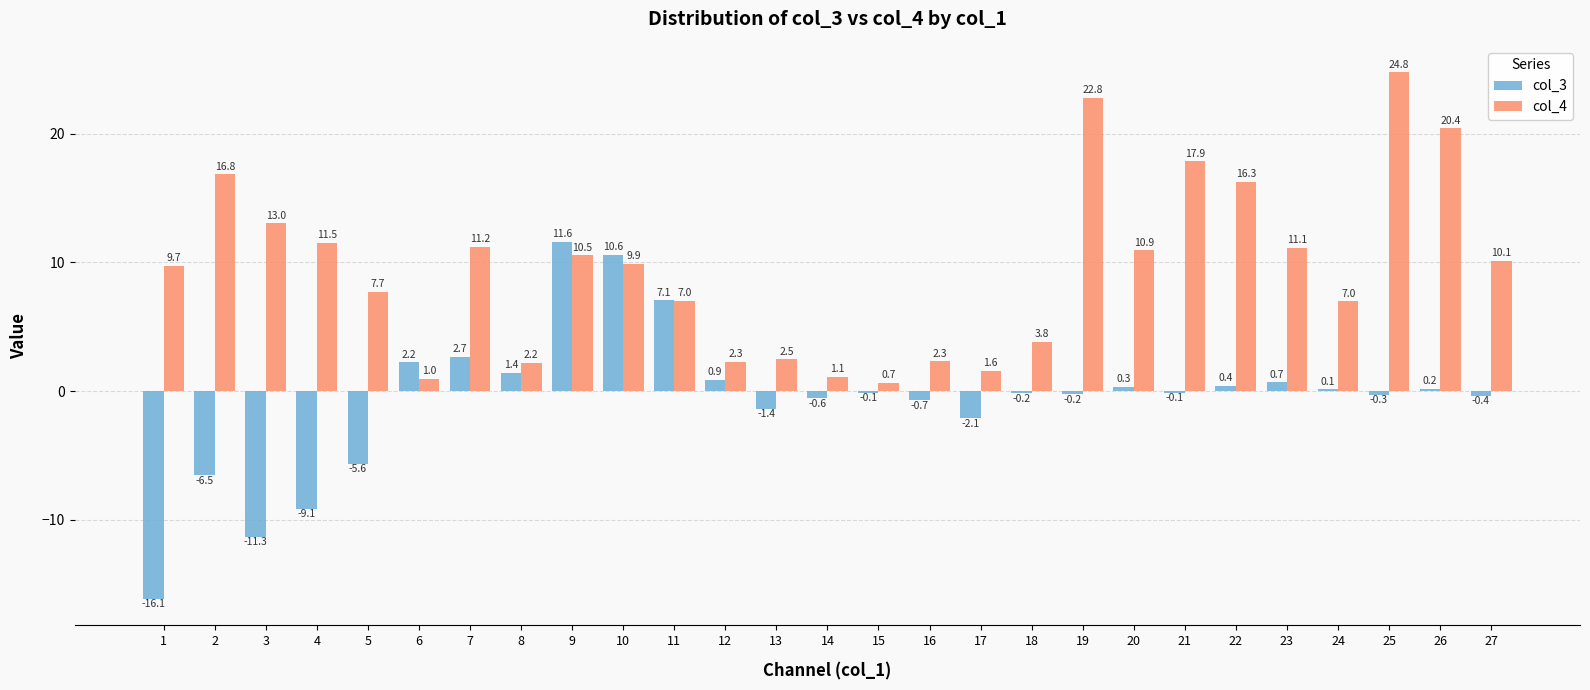

Which category has the highest value across all series?

25